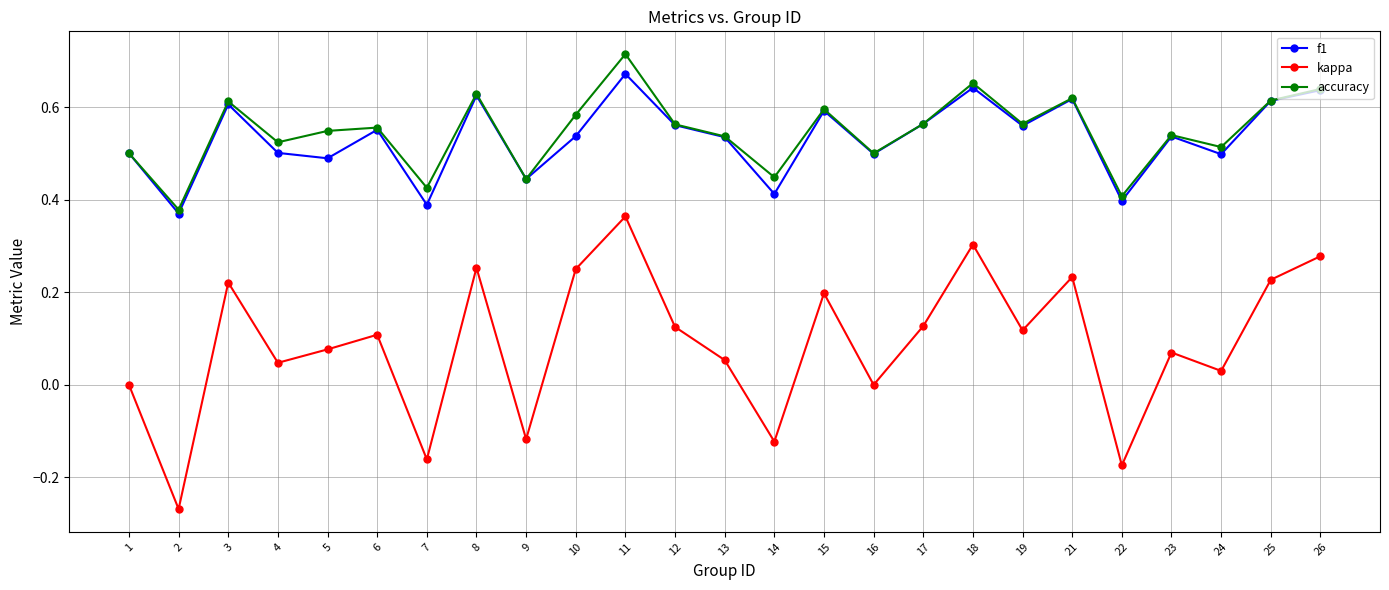

What is the sum of all kappa values?

2.2